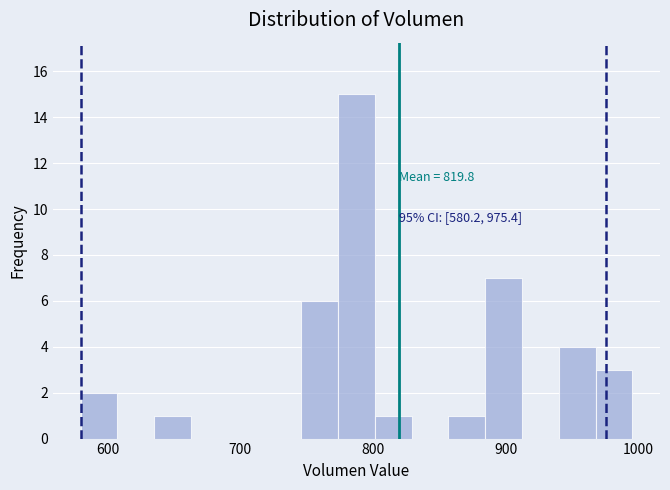

Read against the x-axis, roughly where is the centre of the tallest bar?

790